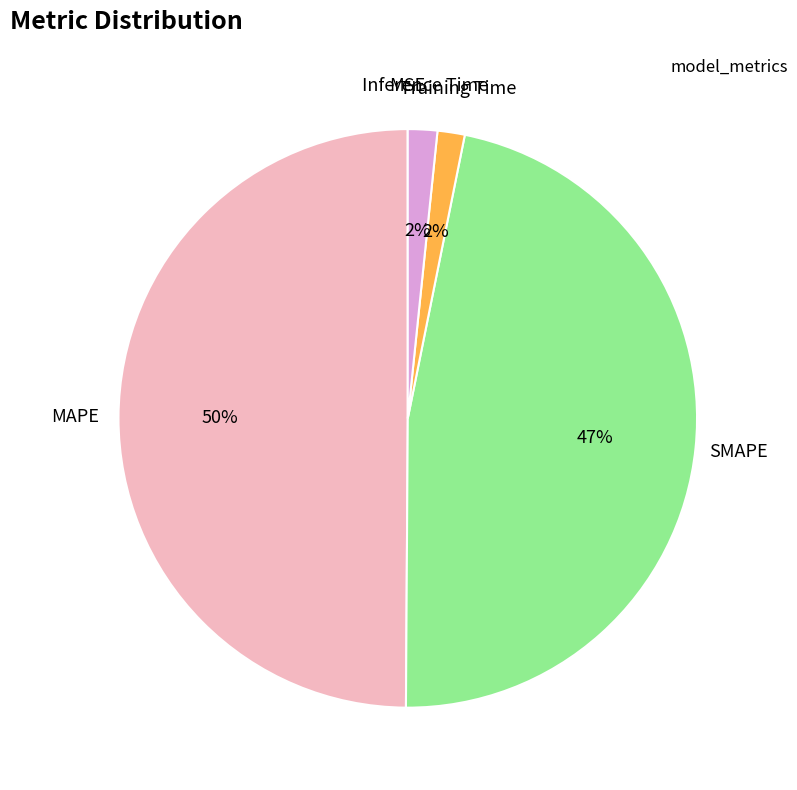

To the nearest percent, what is the average slice percentage?

20%